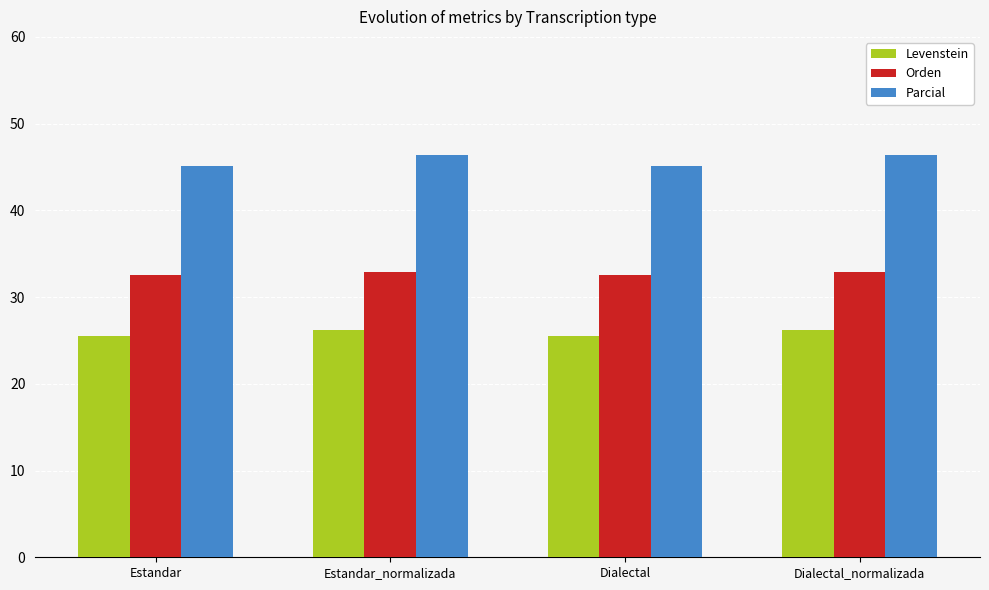

Rank the series at Dialectal_normalizada from lowest to highest value.

Levenstein, Orden, Parcial